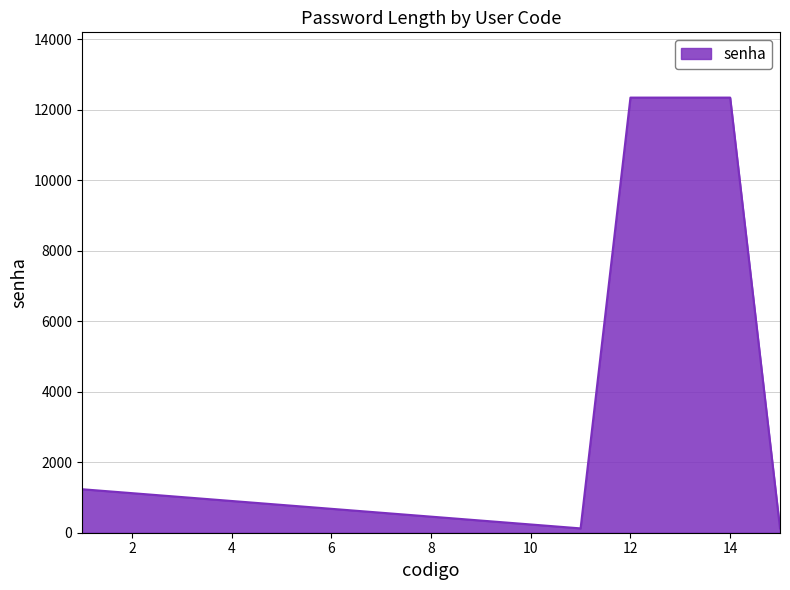

What is the greatest value displayed?

12345